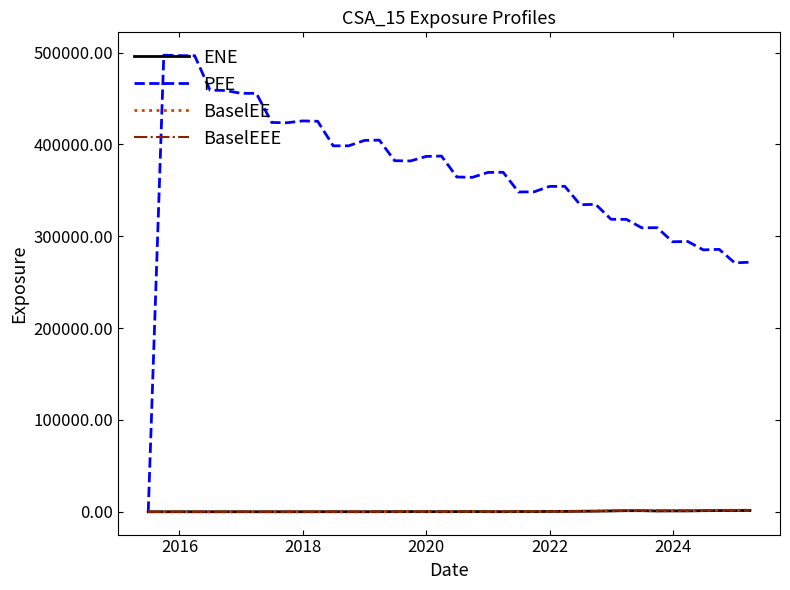

What is the highest value of the PFE series?

497274.0